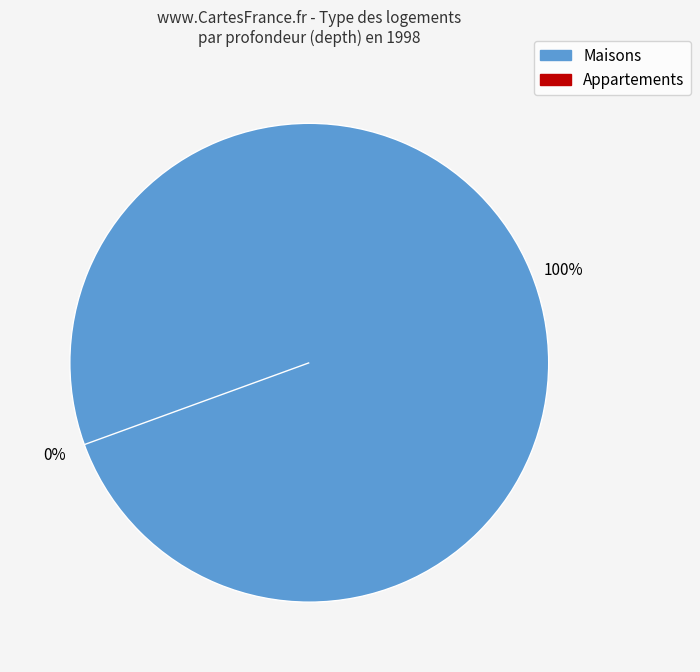

Is 16 the majority of the pie?

No